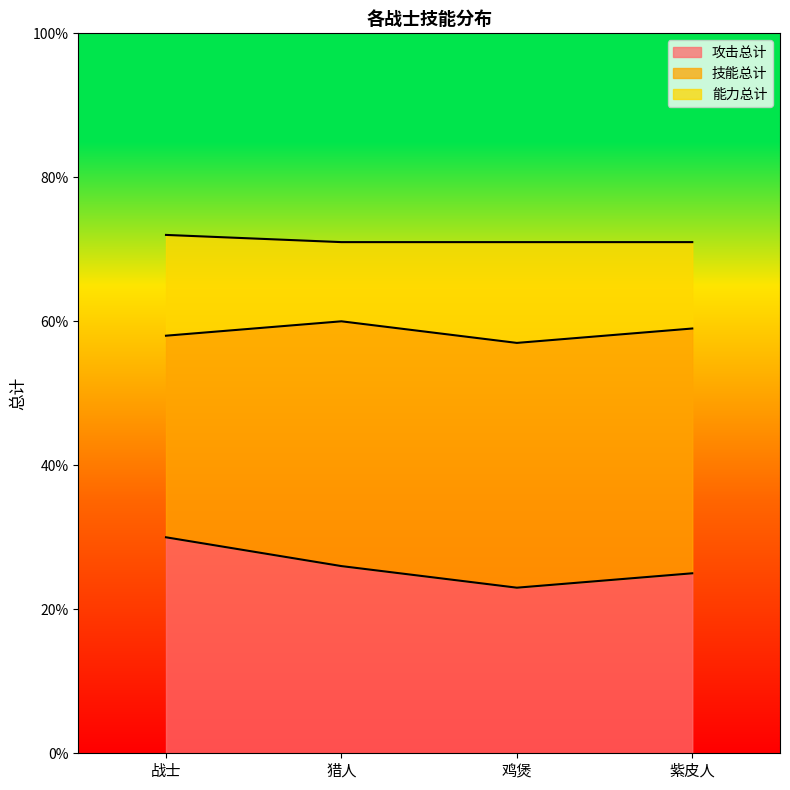

At which label is 技能总计 closest to 71?

猎人